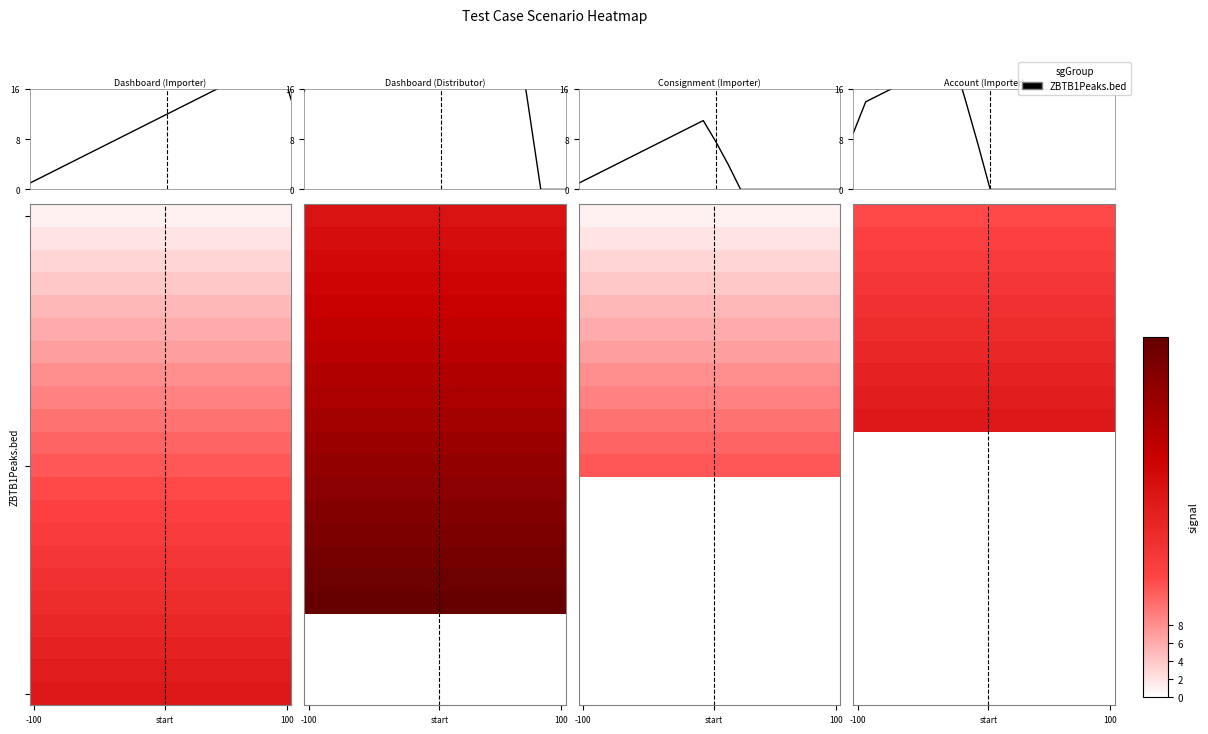

Which label corresponds to the smallest value in the chart?

-100